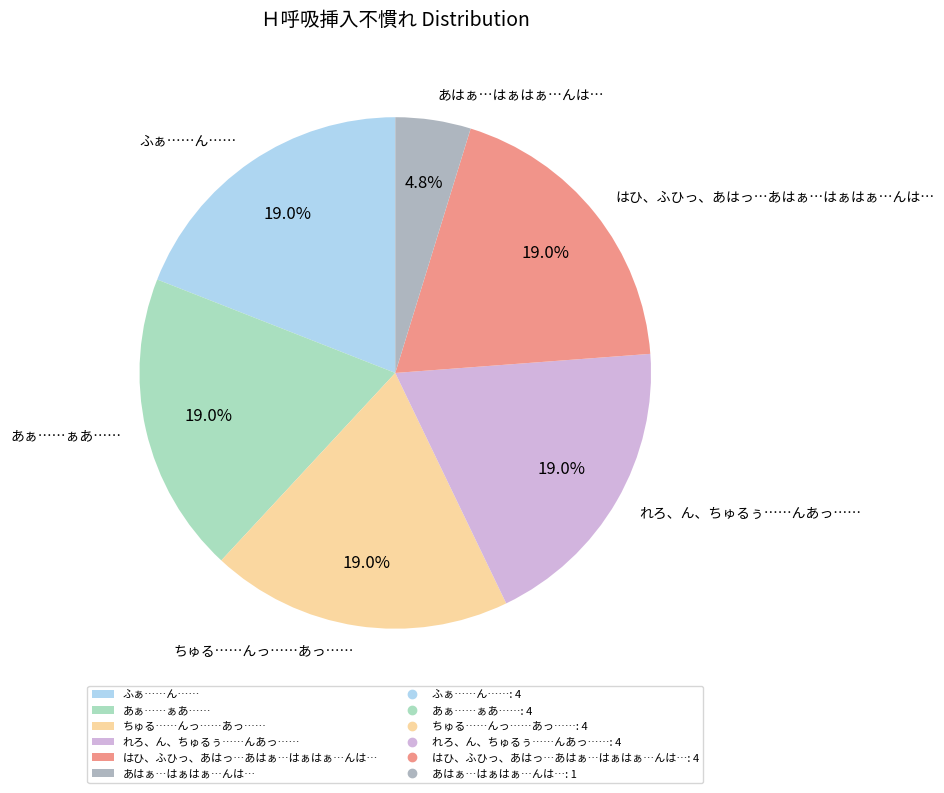

To the nearest percent, what is the combined percentage of あはぁ…はぁはぁ…んは… and はひ、ふひっ、あはっ…あはぁ…はぁはぁ…んは…?

24%